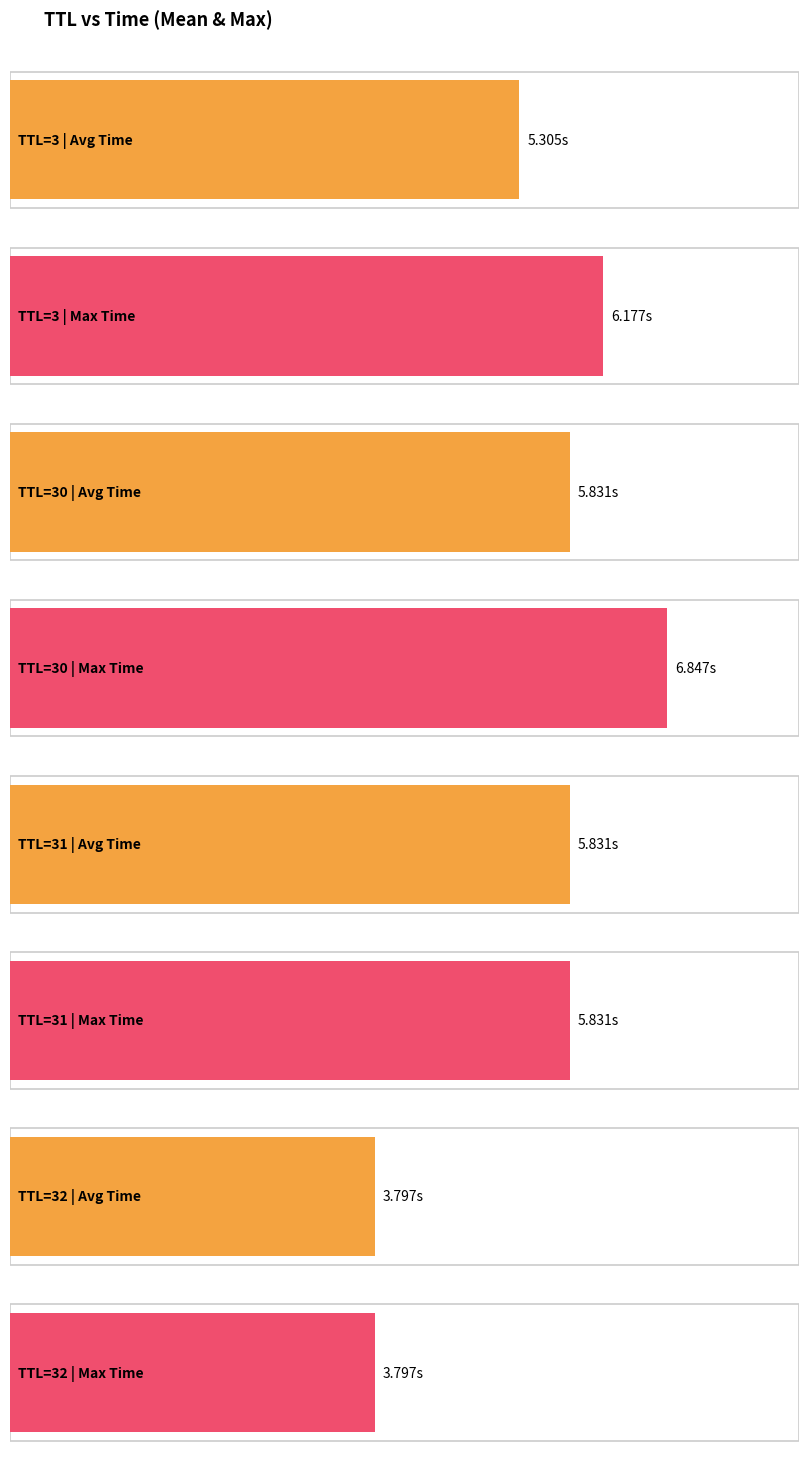

Which has a higher value, 3 or 3?

3